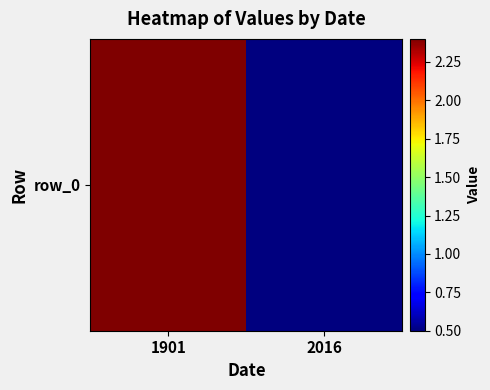

Rank the categories by value from highest to lowest.

1901, 2016